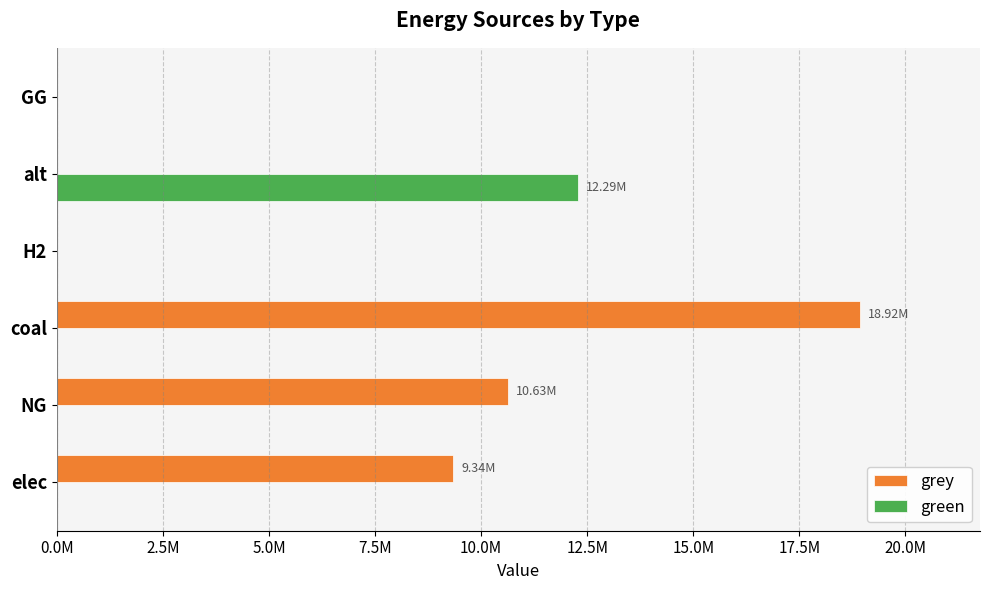

What are all the series names shown in the legend?

grey, green